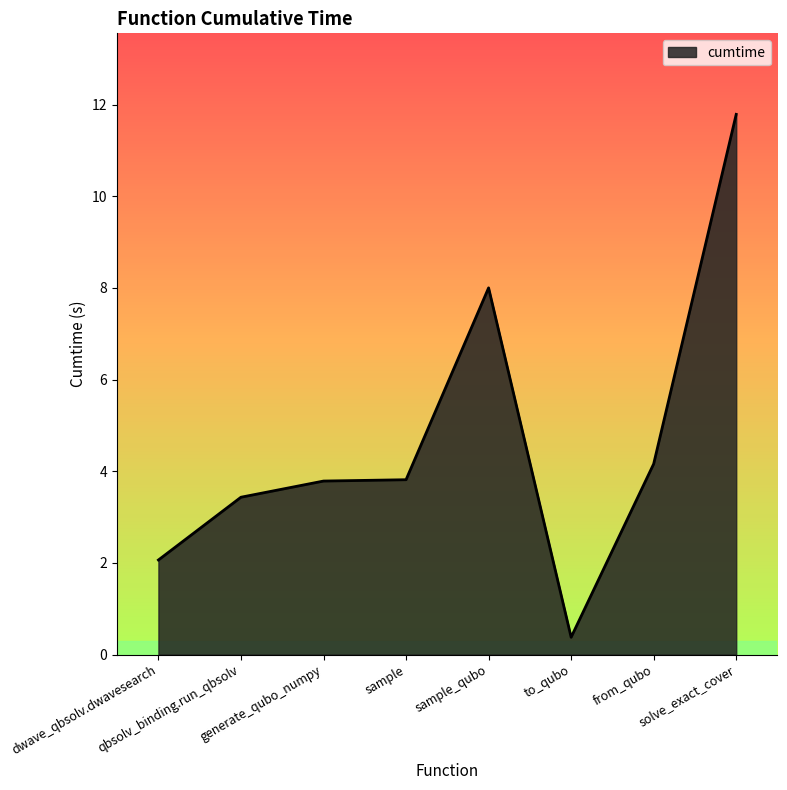

What is the greatest value displayed?

11.8